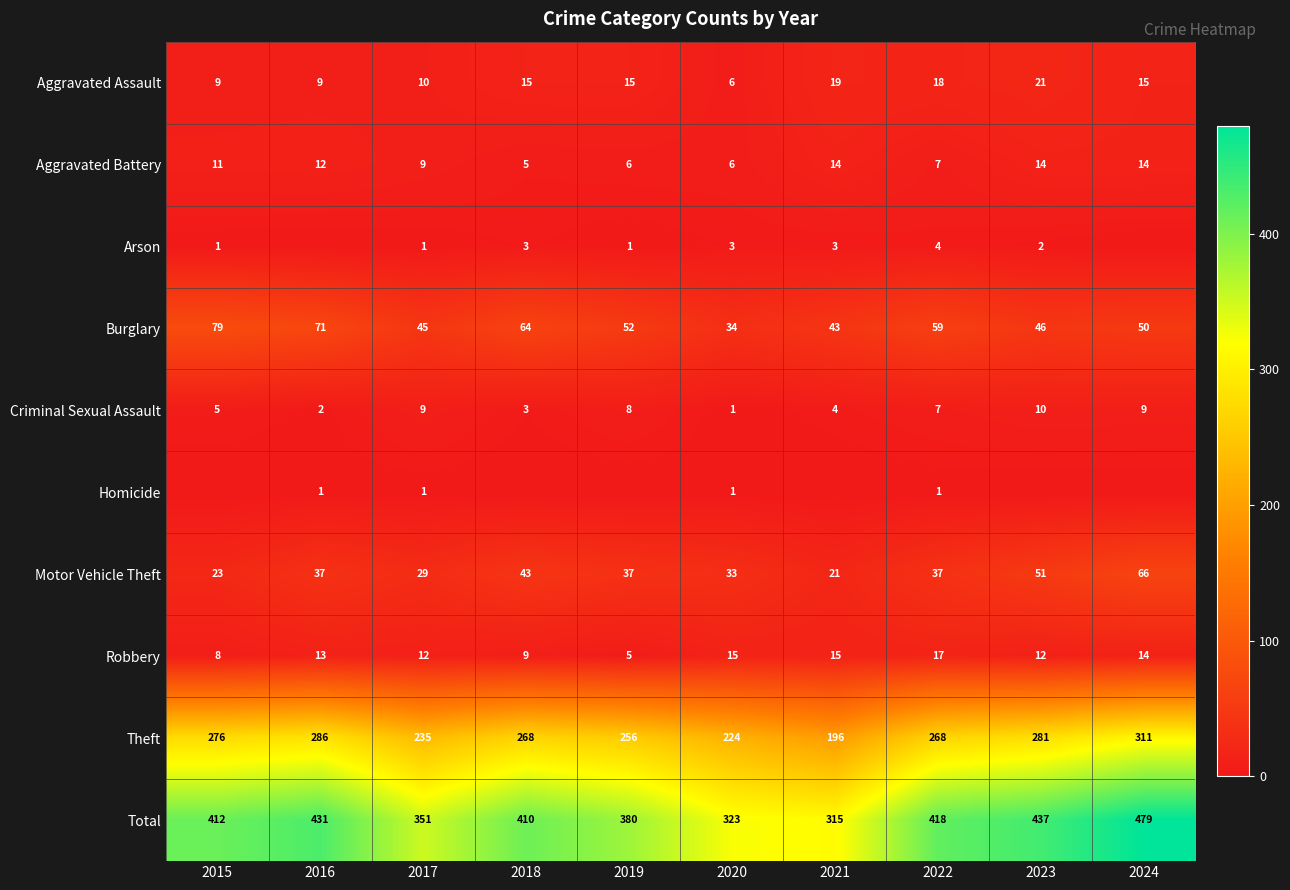

Is it true that Arson equals 1 at 2017?

True